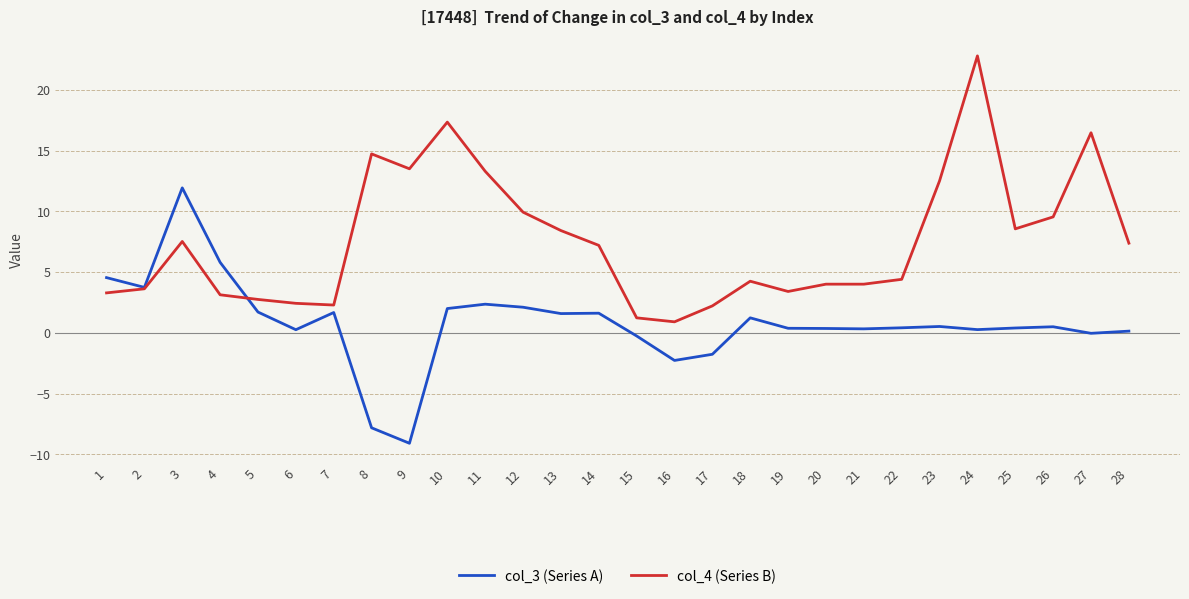

At which category does col_4 (Series B) reach its first local peak?

3